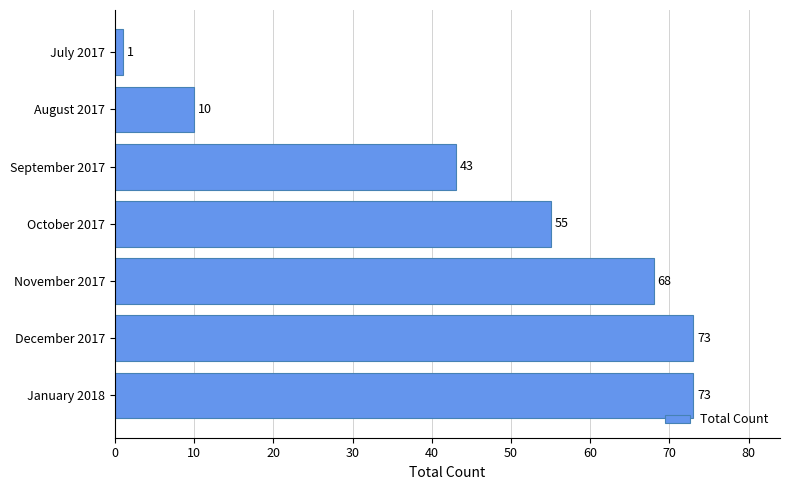

Reading top to bottom, transcribe all the data shown in this chart.

July 2017=1	August 2017=10	September 2017=43	October 2017=55	November 2017=68	December 2017=73	January 2018=73